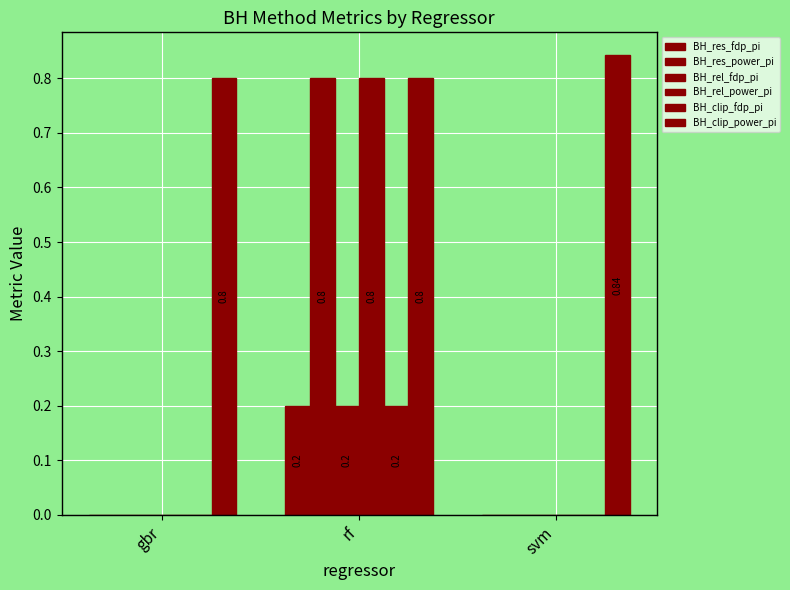

What position from the left is svm?

3